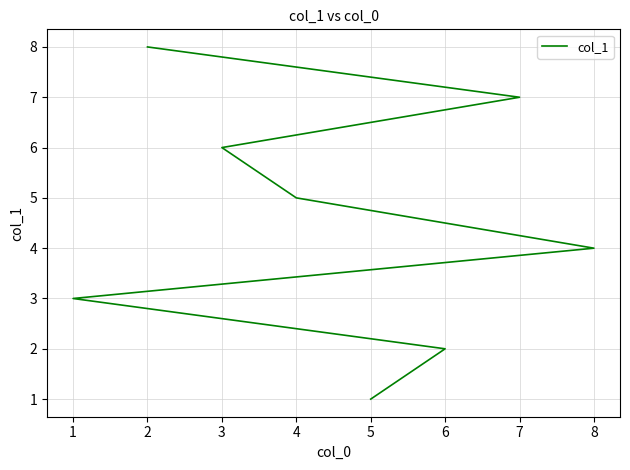

Reading right to left, list all the values displayed in this chart.

8=4	7=7	6=2	5=1	4=5	3=6	2=8	1=3